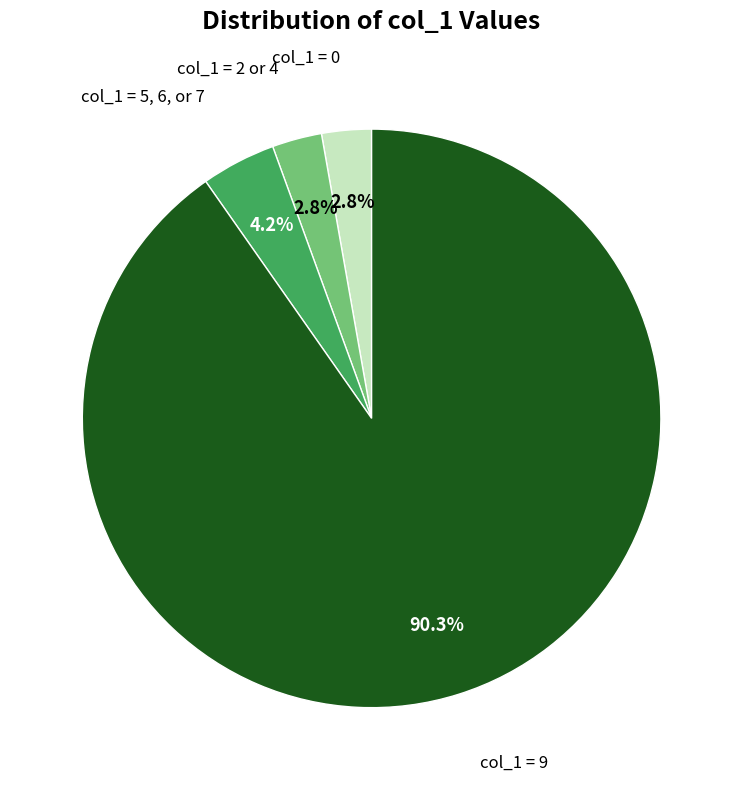

Is there a majority slice in this chart?

Yes